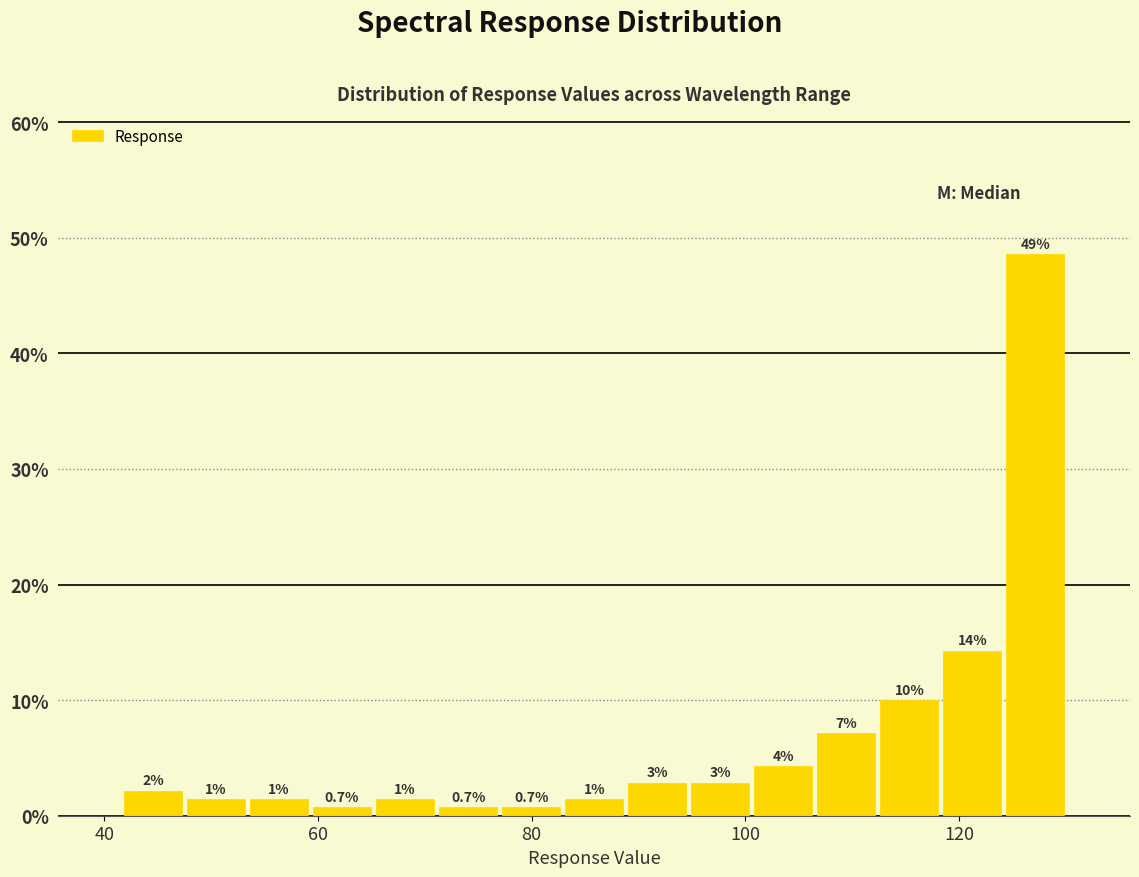

Around what value on the x-axis is the tallest bar? Give the approximate position of its centre, as read against the axis.

128